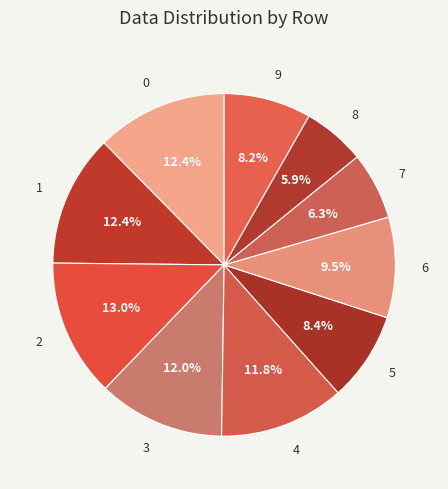

What portion of the pie excludes 4?

88.2%